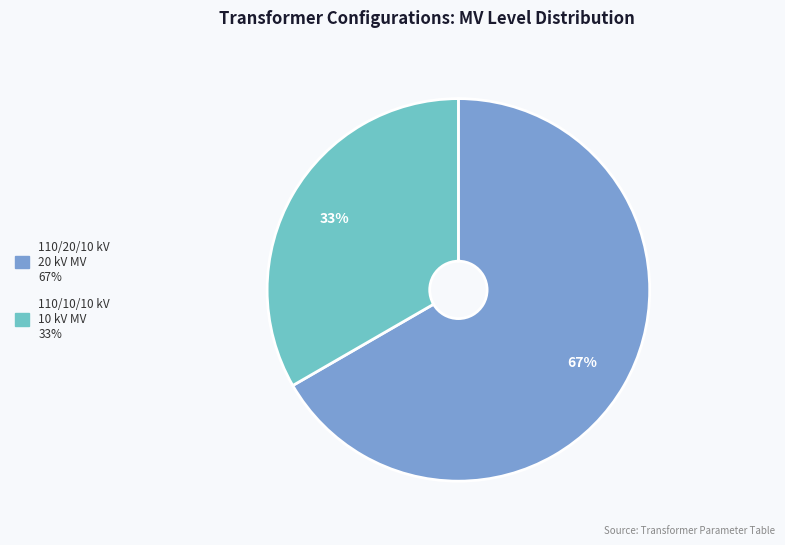

Is there a majority slice in this chart?

Yes